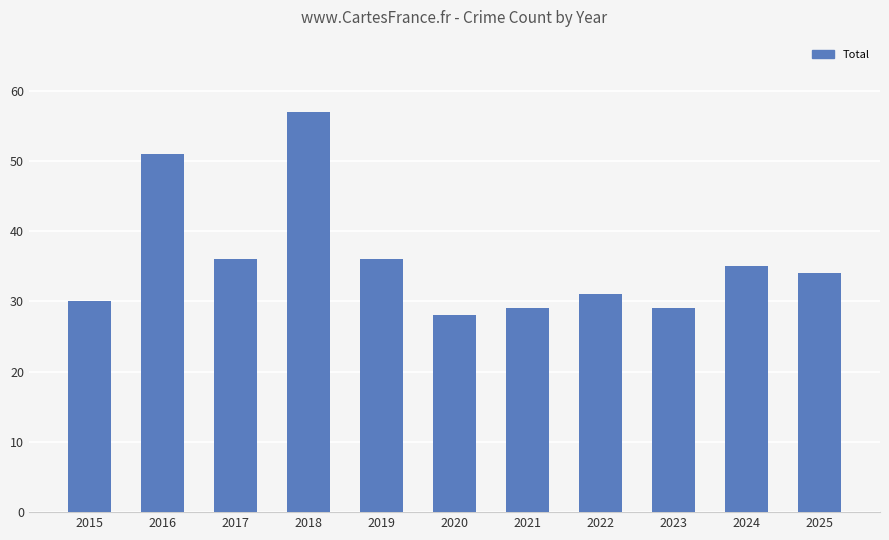

The value at 2018 is 24. True or false?

False